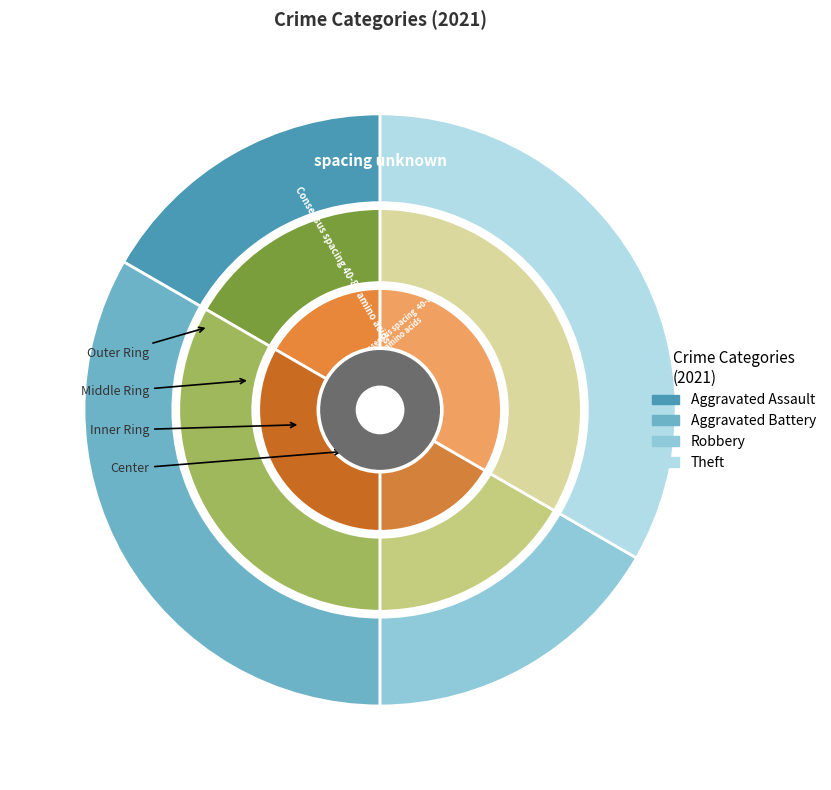

Is the sum of Aggravated Assault and Aggravated Battery greater than half?

No